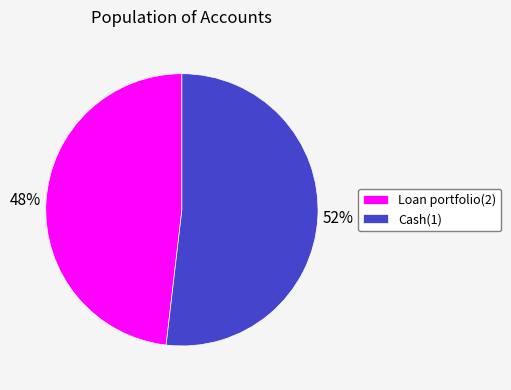

What percentage is the Loan portfolio(2) slice, to the nearest percent?

48%